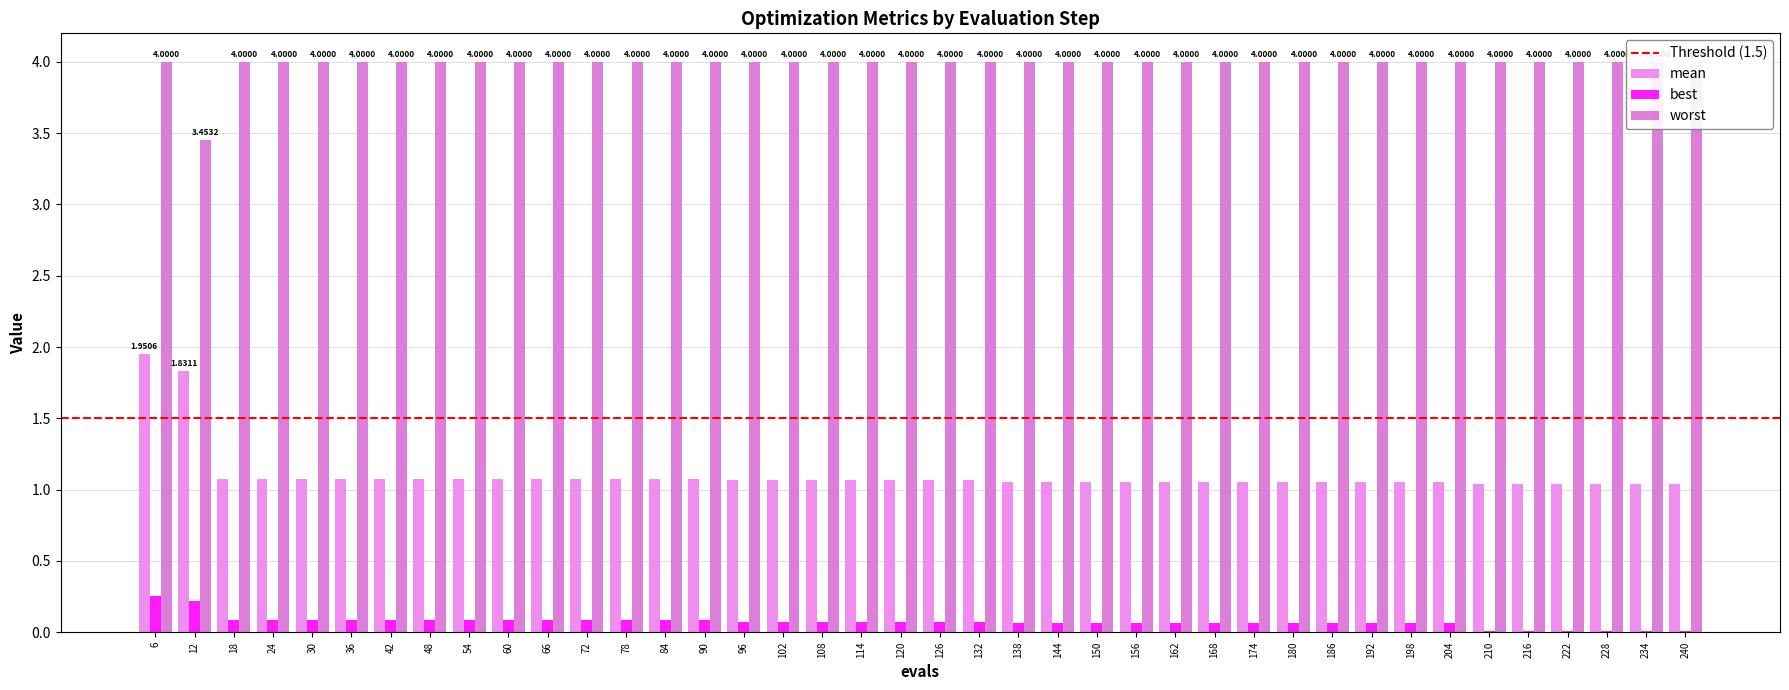

Which label corresponds to the largest value in the chart?

6